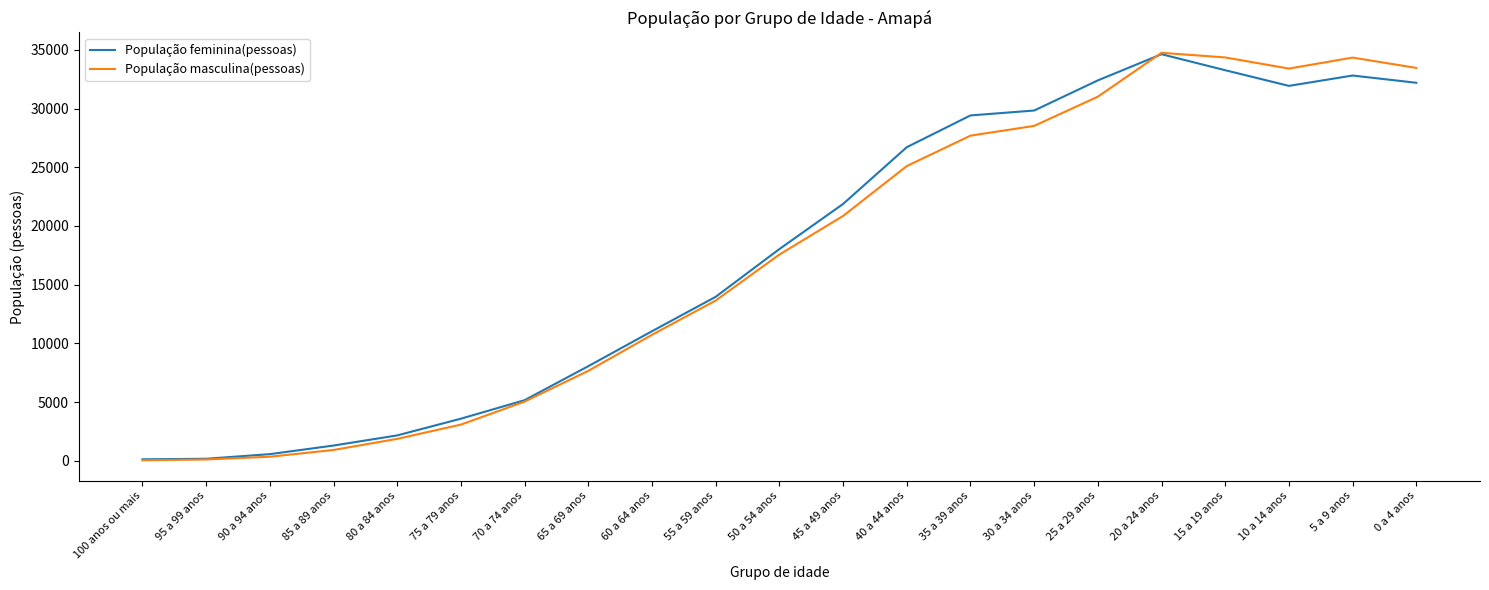

Rank the series at 30 a 34 anos from lowest to highest value.

População masculina(pessoas), População feminina(pessoas)